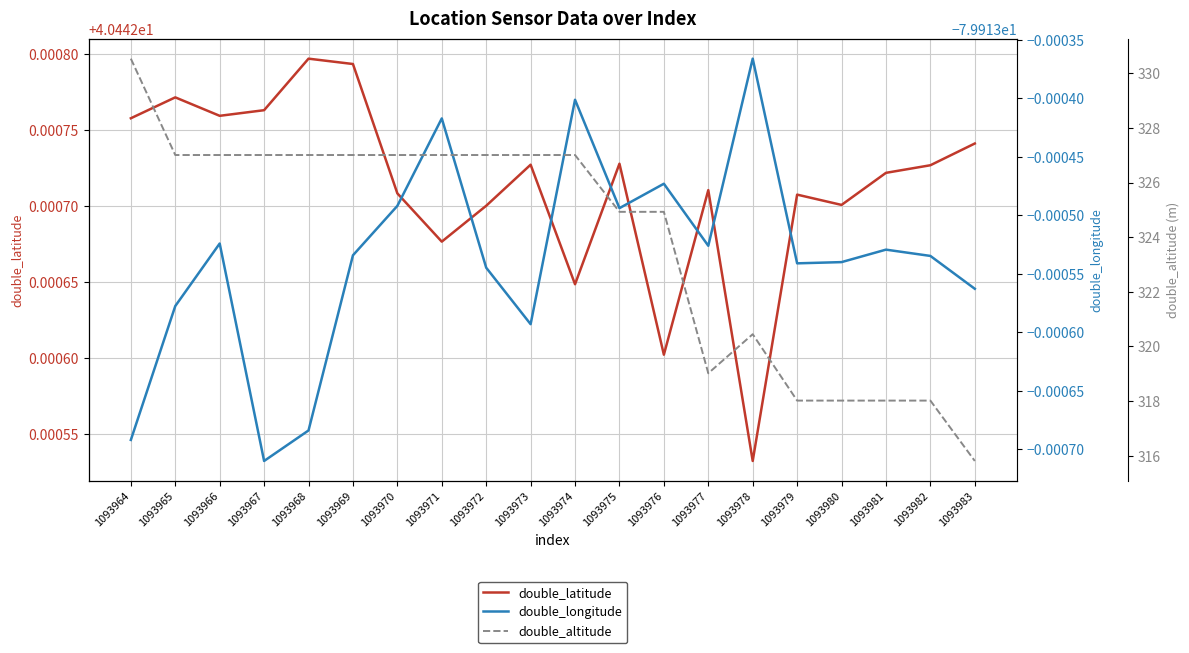

Between 1093971 and 1093965, which is larger?

1093965